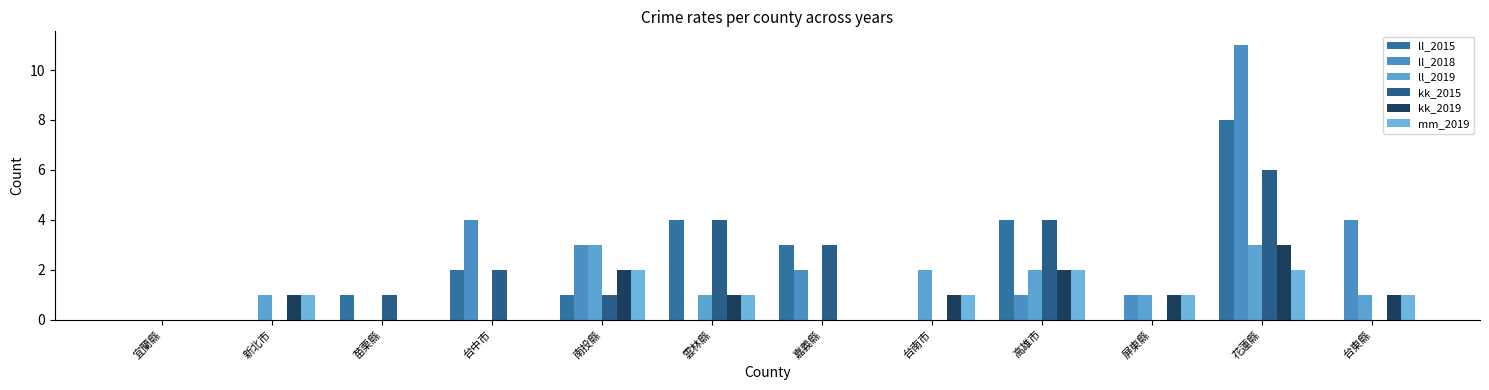

What is the difference between the maximum and second lowest values in the mm_2019 series?

2